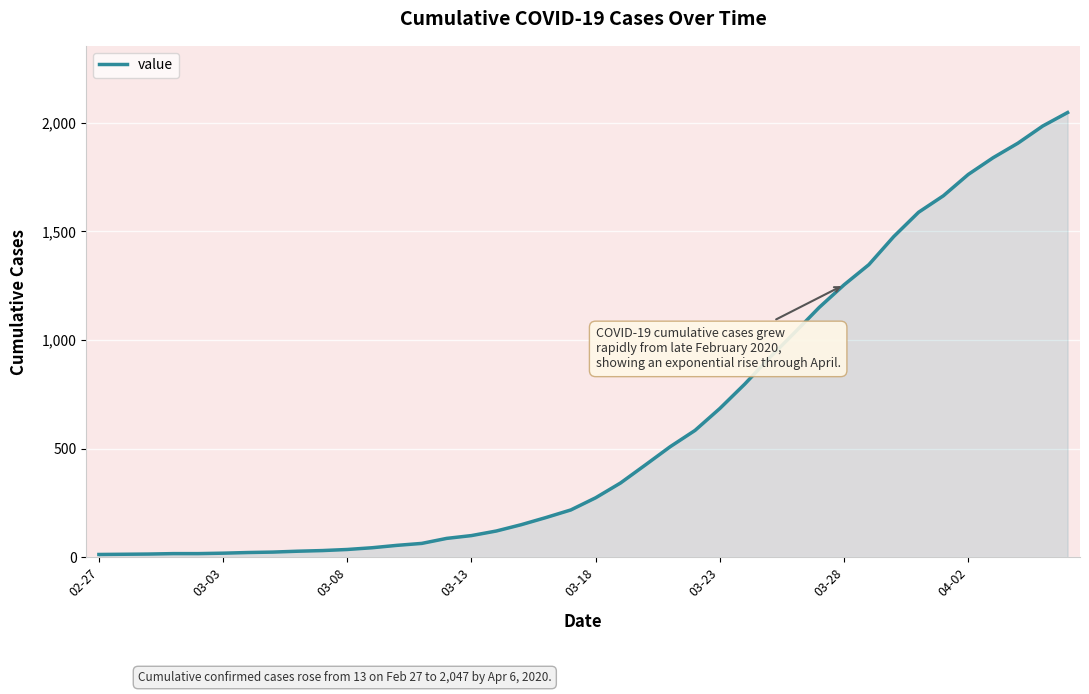

What is the maximum value shown in the chart?

2047